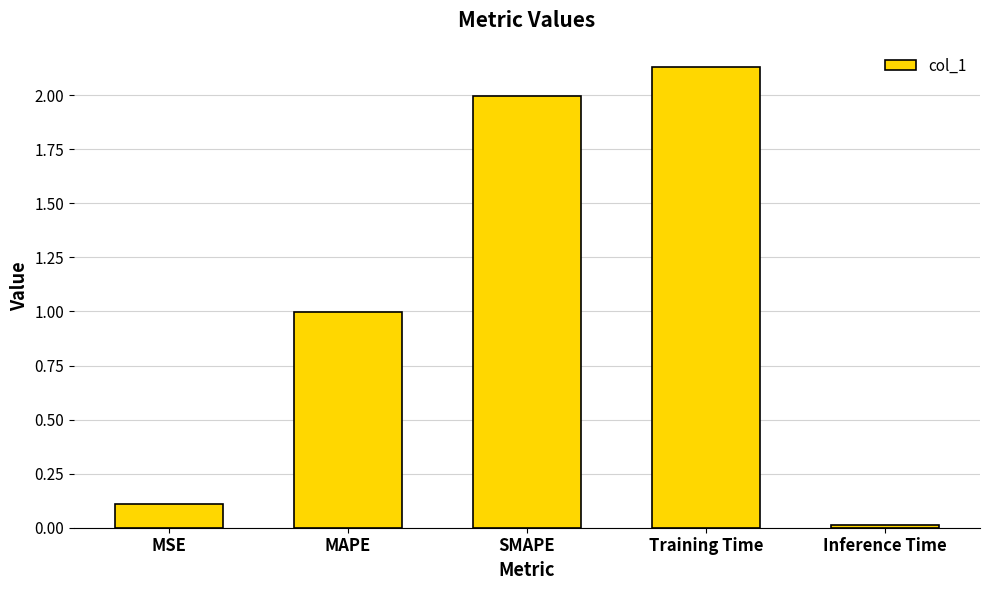

The chart shows a value of 1.6 at MAPE. True or false?

False